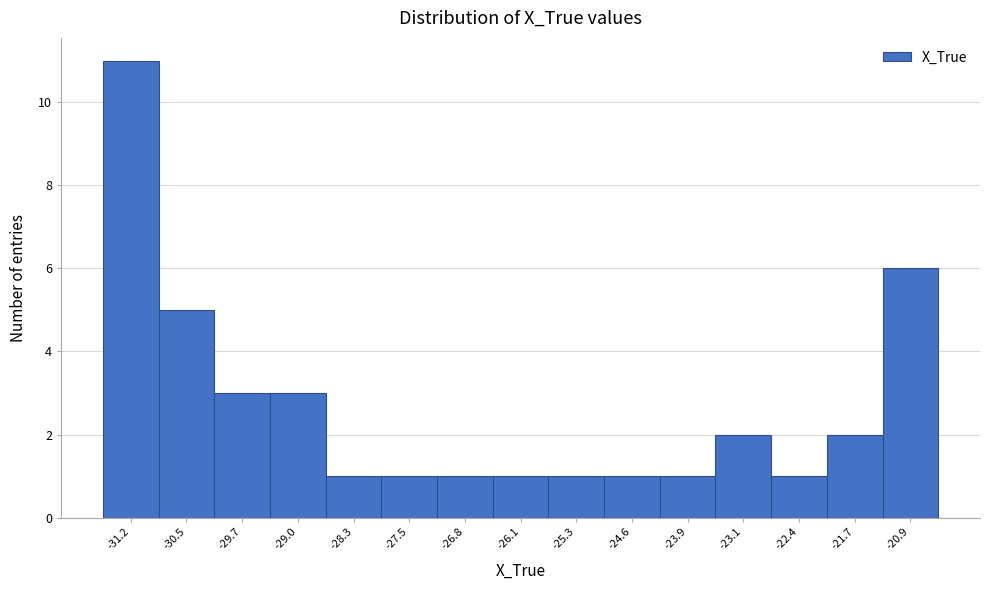

Reading right to left, transcribe all the data shown in this chart.

-20.9=6	-21.7=2	-22.4=1	-23.1=2	-23.9=1	-24.6=1	-25.3=1	-26.1=1	-26.8=1	-27.5=1	-28.3=1	-29.0=3	-29.7=3	-30.5=5	-31.2=11